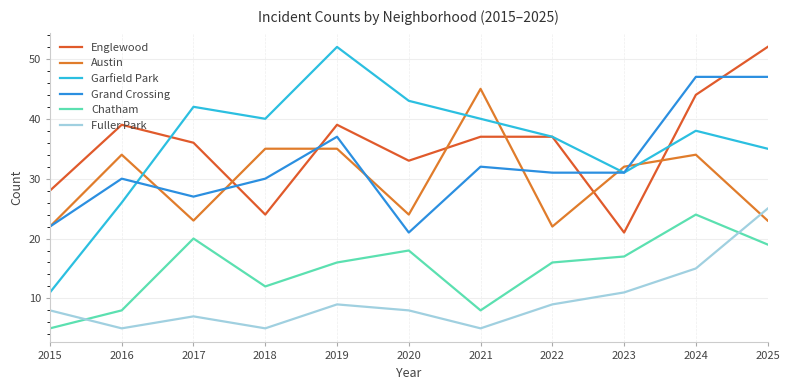

How many intersections are there between Englewood and Garfield Park?

2